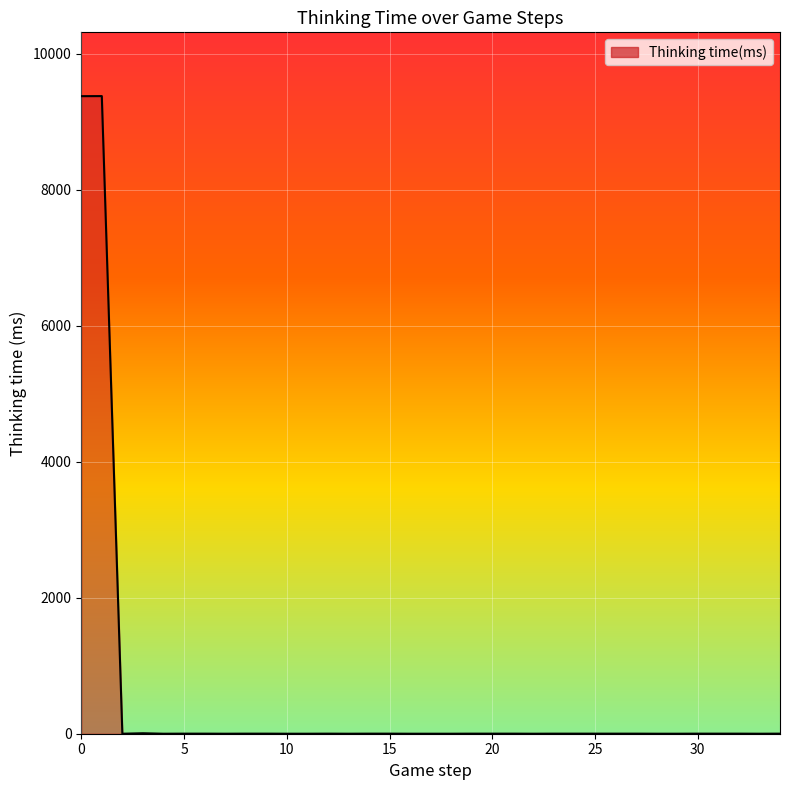

What is the greatest value displayed?

9378